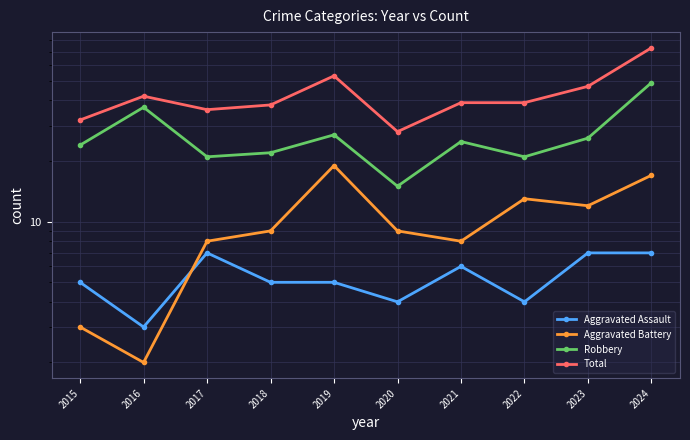

The value of Aggravated Assault at 2015 is 5. True or false?

True